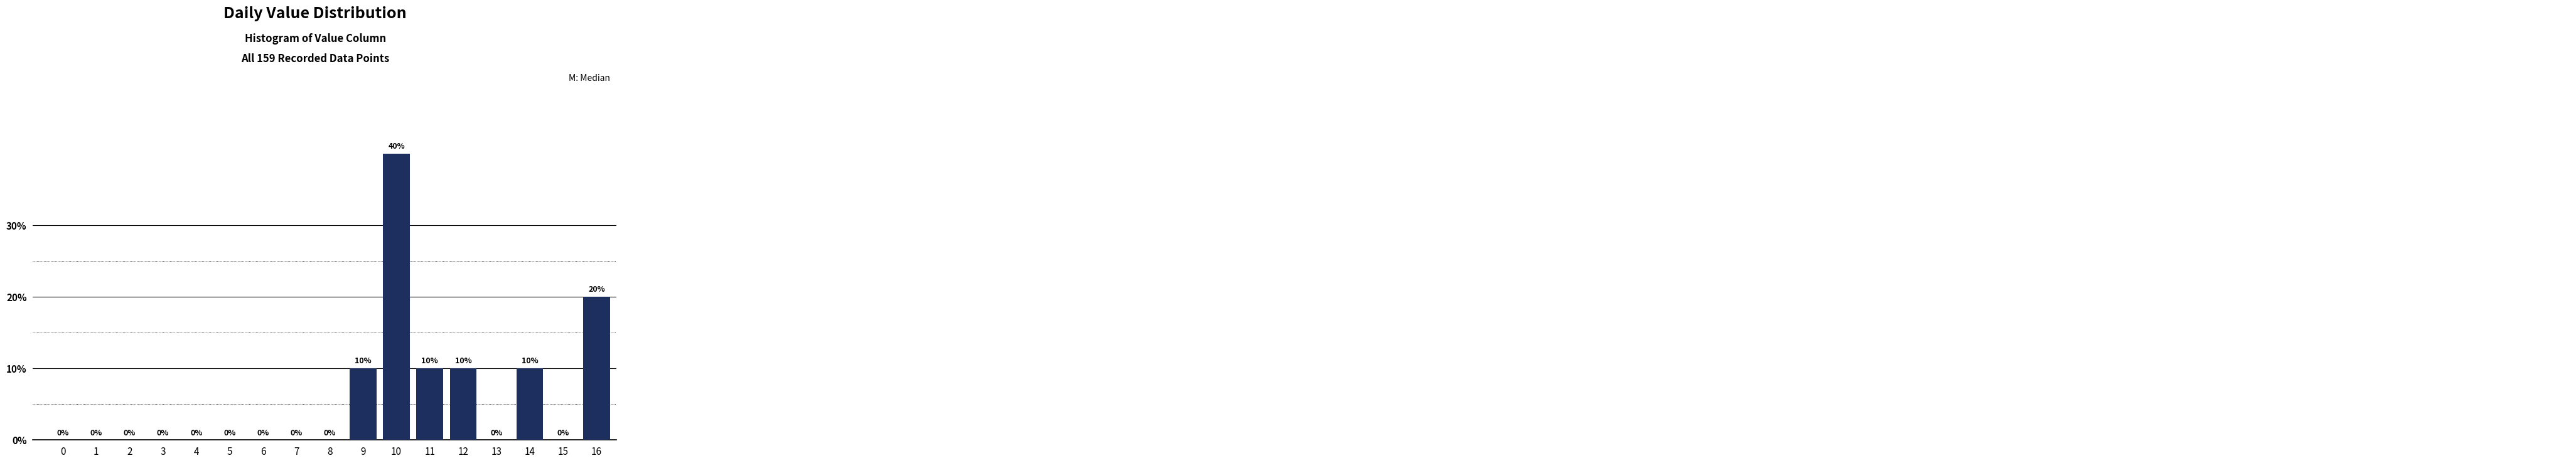

Reading right to left, what are all the values shown in this chart?

16=20	15=0	14=10	13=0	12=10	11=10	10=40	9=10	8=0	7=0	6=0	5=0	4=0	3=0	2=0	1=0	0=0